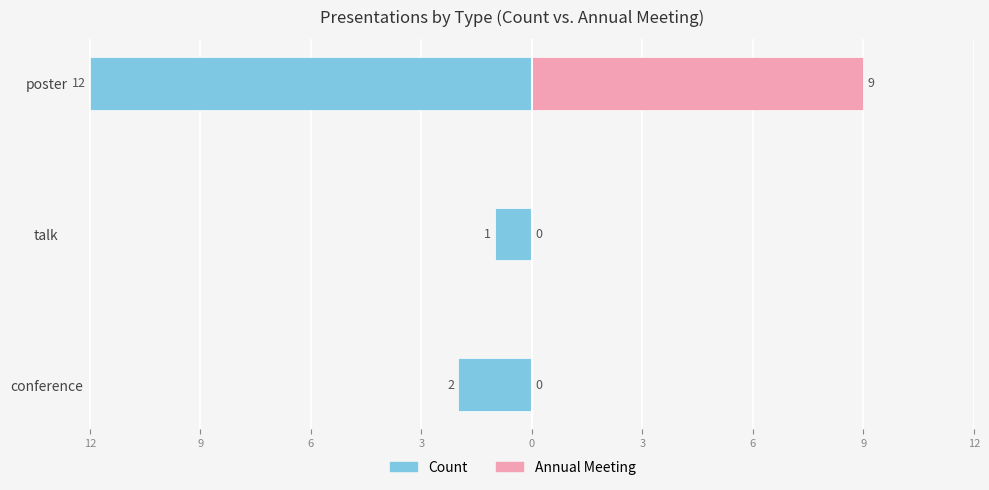

What are all the series names shown in the legend?

Count, Annual Meeting